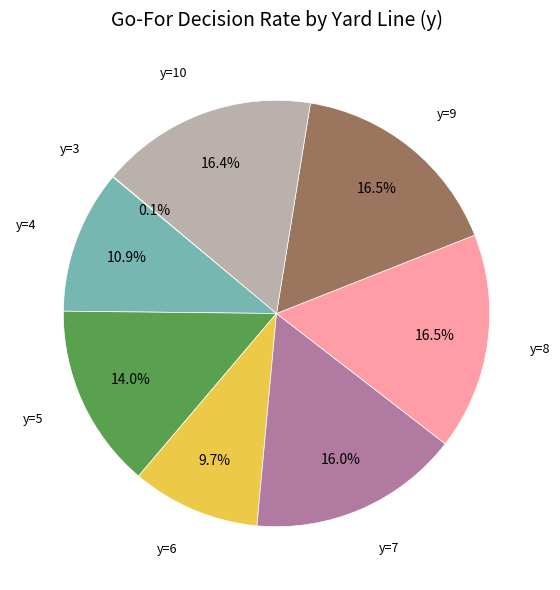

Does any single category account for the majority?

No